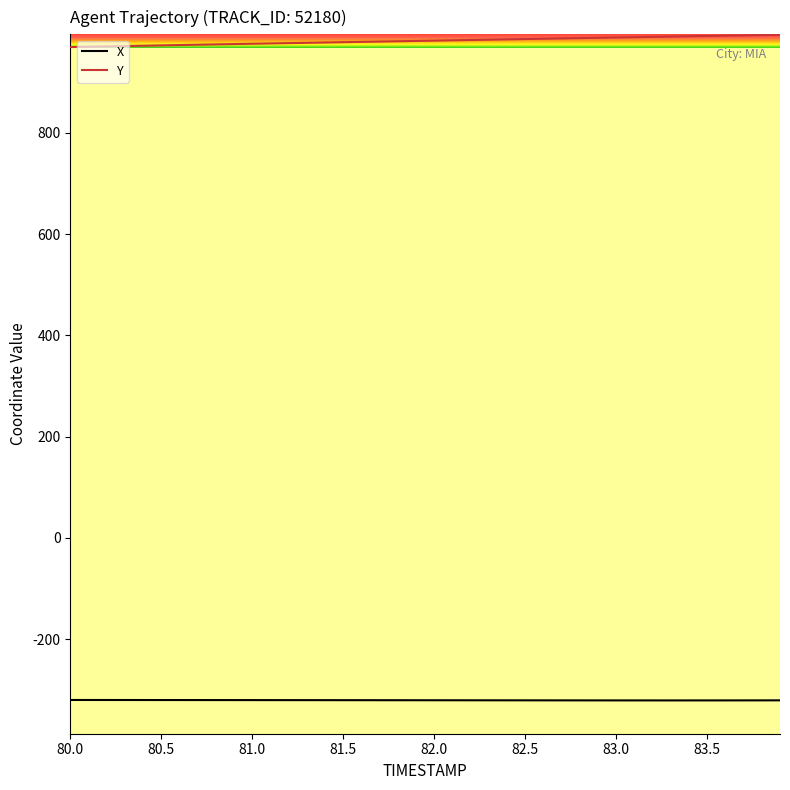

List the series in order of their overall mean, highest first.

Y, X